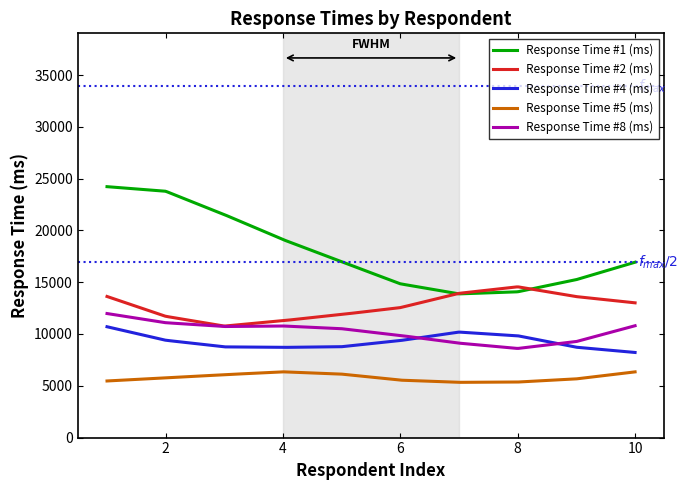

What is the greatest value displayed?

24223.7